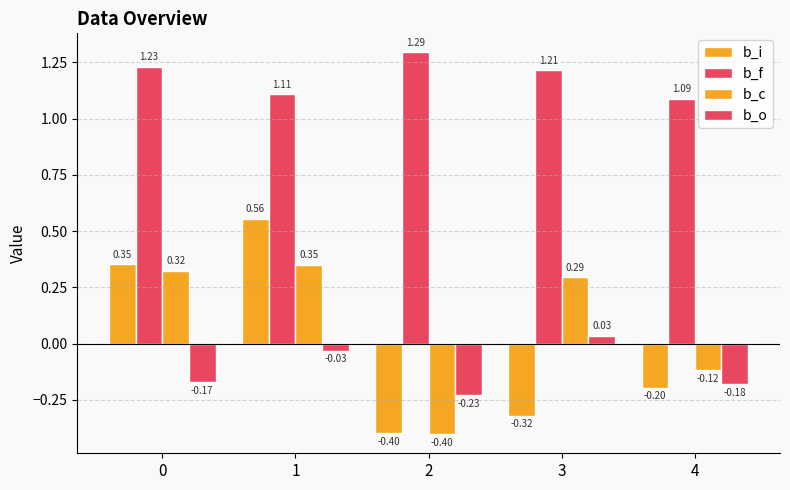

Which category has the highest value in the b_f series?

2